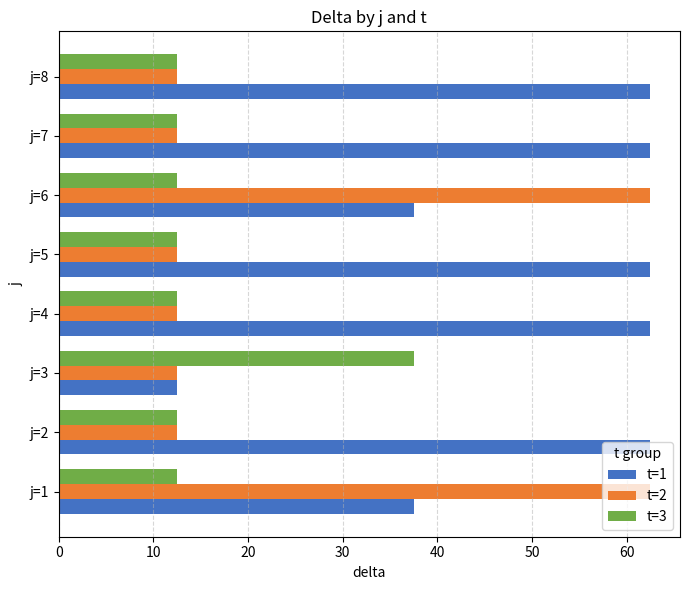

Which series changed the most between j=3 and j=6?

t=2